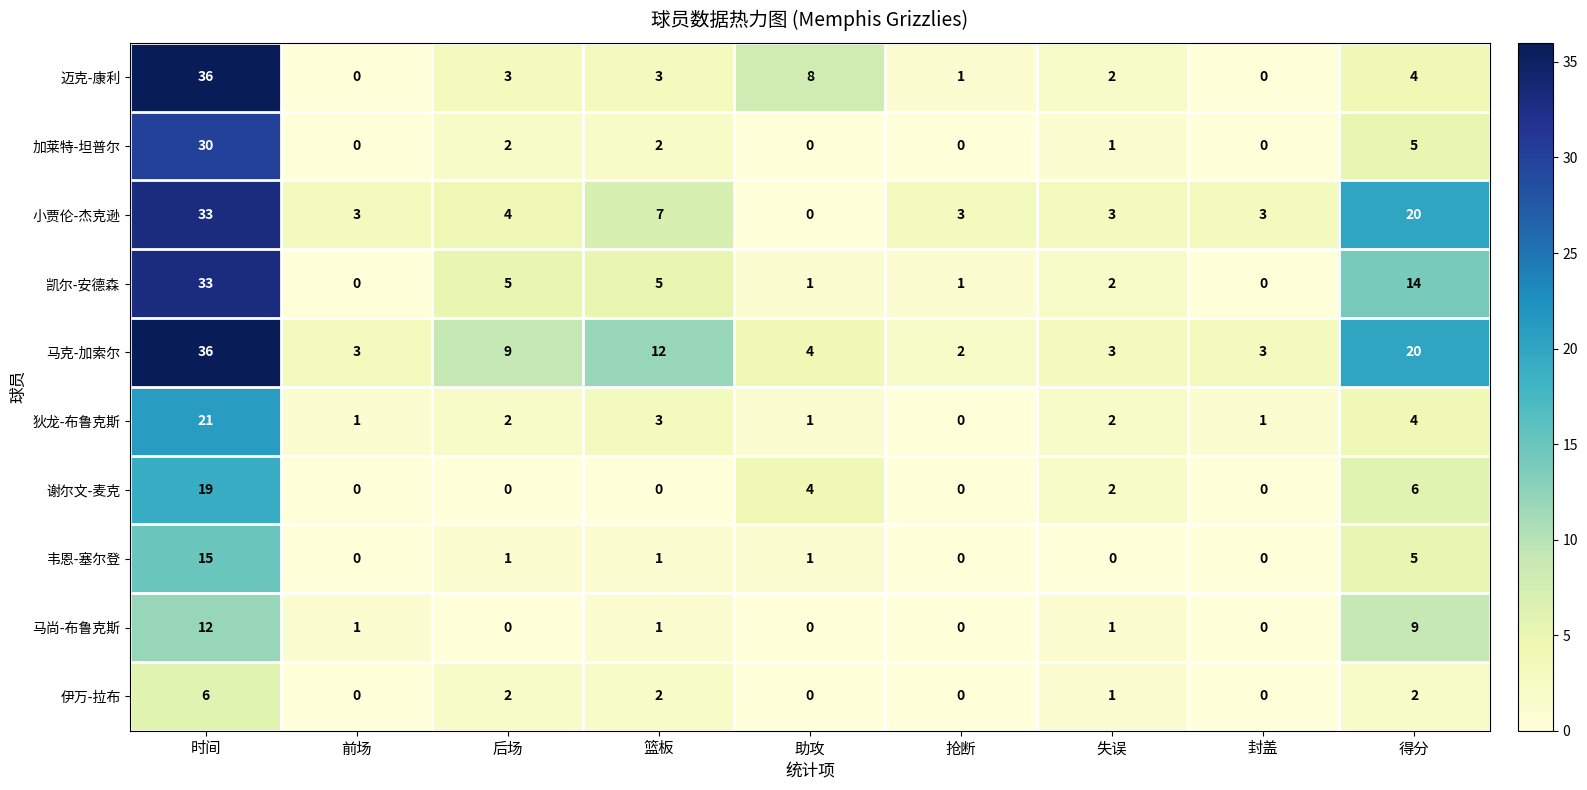

What is the total value across all series at 抢断?

7